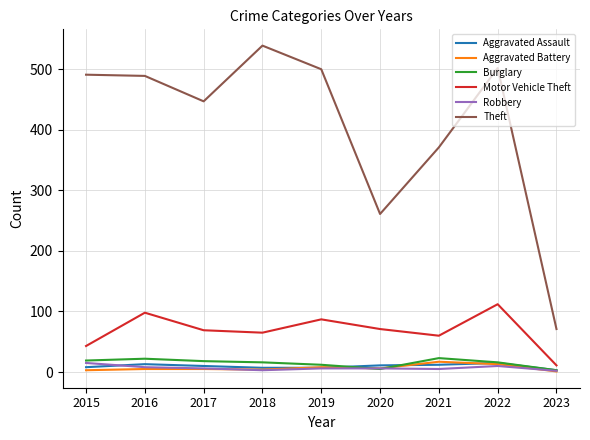

What is the minimum value for Theft?

71